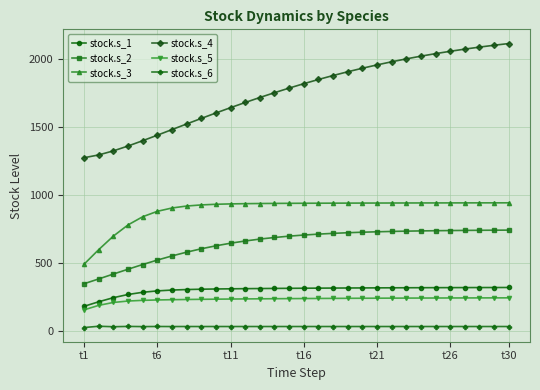

What is the maximum value shown in the chart?

2110.5